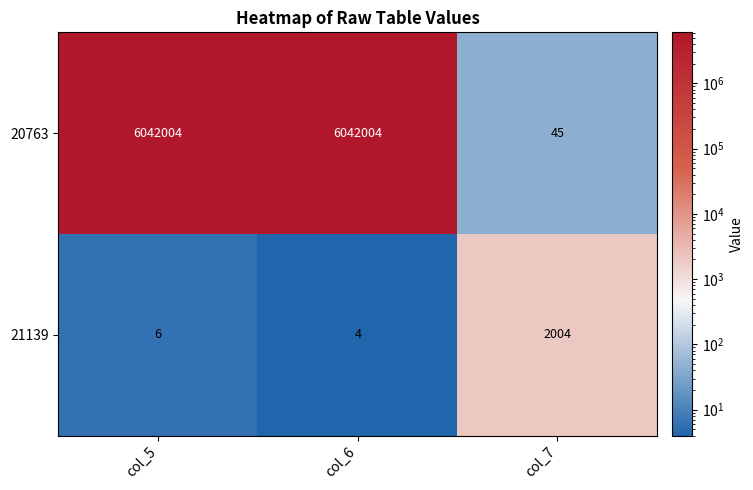

Where is 21139 nearest to the value 1004?

col_5